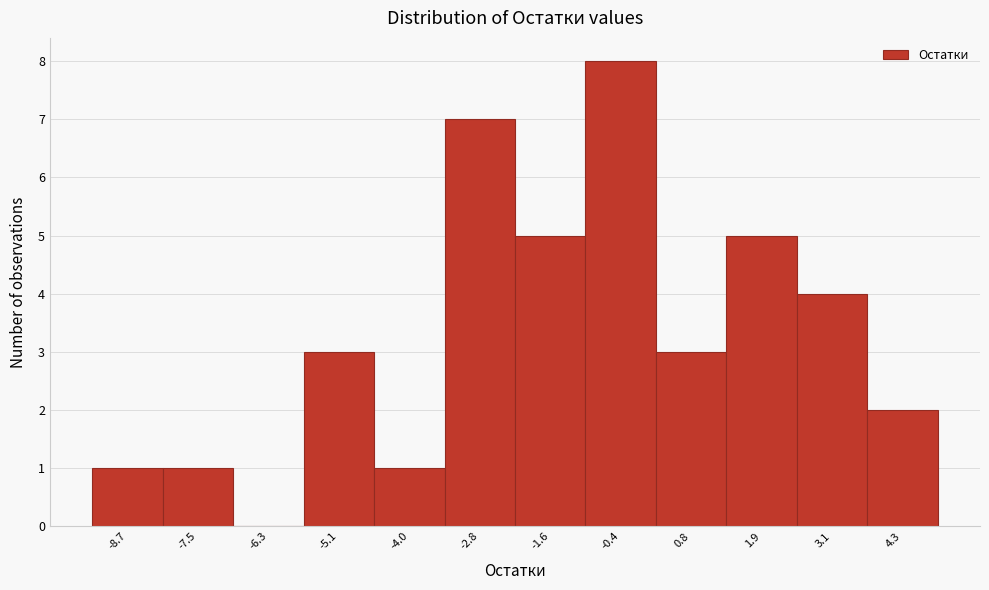

Reading left to right, list all the values displayed in this chart.

-8.7=1	-7.5=1	-6.3=0	-5.1=3	-4.0=1	-2.8=7	-1.6=5	-0.4=8	0.8=3	1.9=5	3.1=4	4.3=2